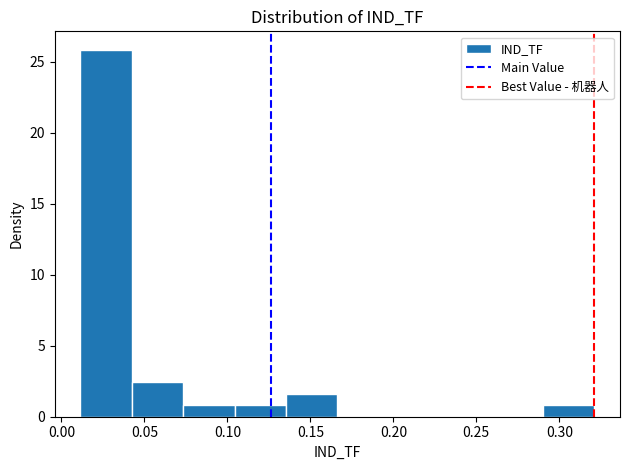

How tall is the bar that spans 0.135 to 0.165 on the x-axis? Neither the bar edges nor the heights are printed on the chart, so give them approximately, as read against the axes.

1.5